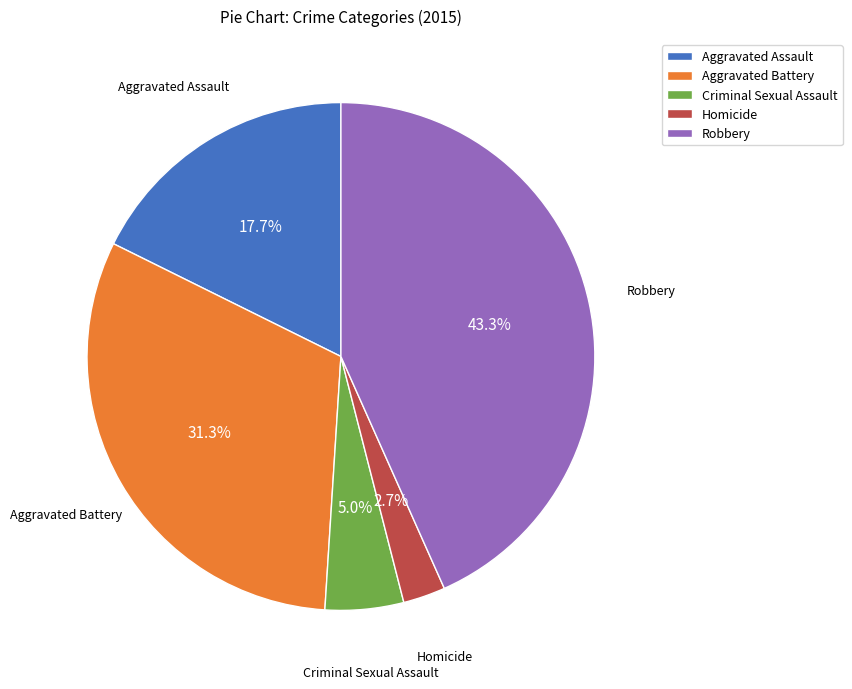

How many slices are in this pie chart?

5